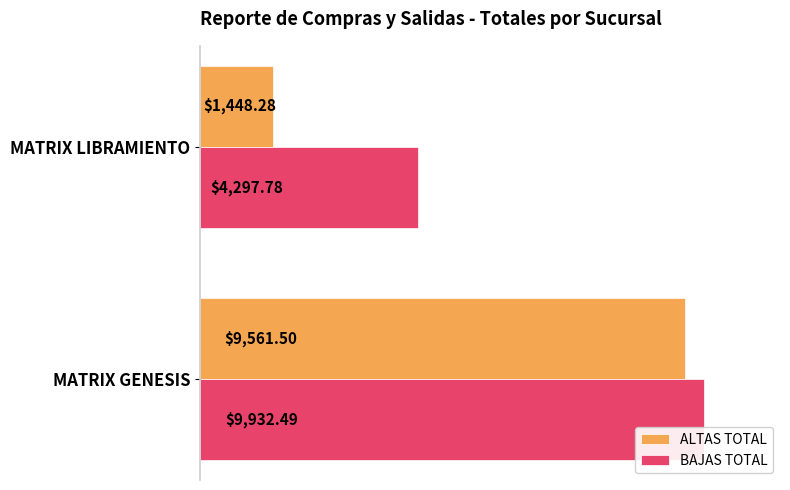

Rank the series by their average value, from lowest to highest.

ALTAS TOTAL, BAJAS TOTAL